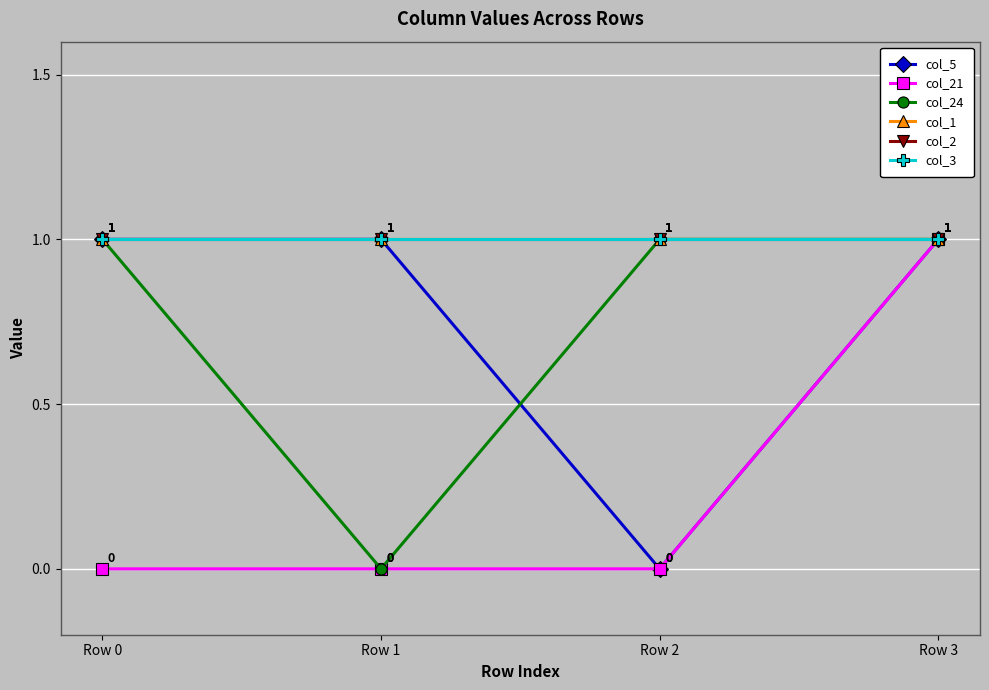

List the labels in order of col_24 value, largest first.

Row 0, Row 2, Row 3, Row 1